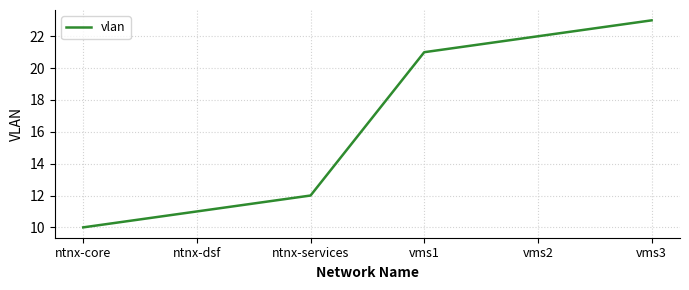

Does the chart display data point markers on the line(s)?

No